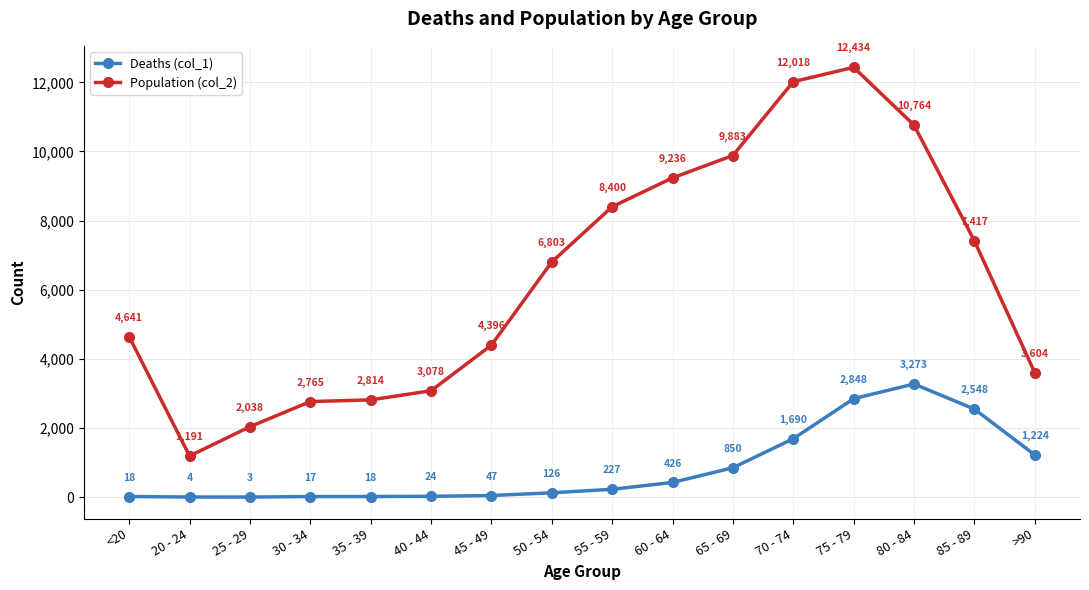

Which series has the largest total across all categories?

Population (col_2)